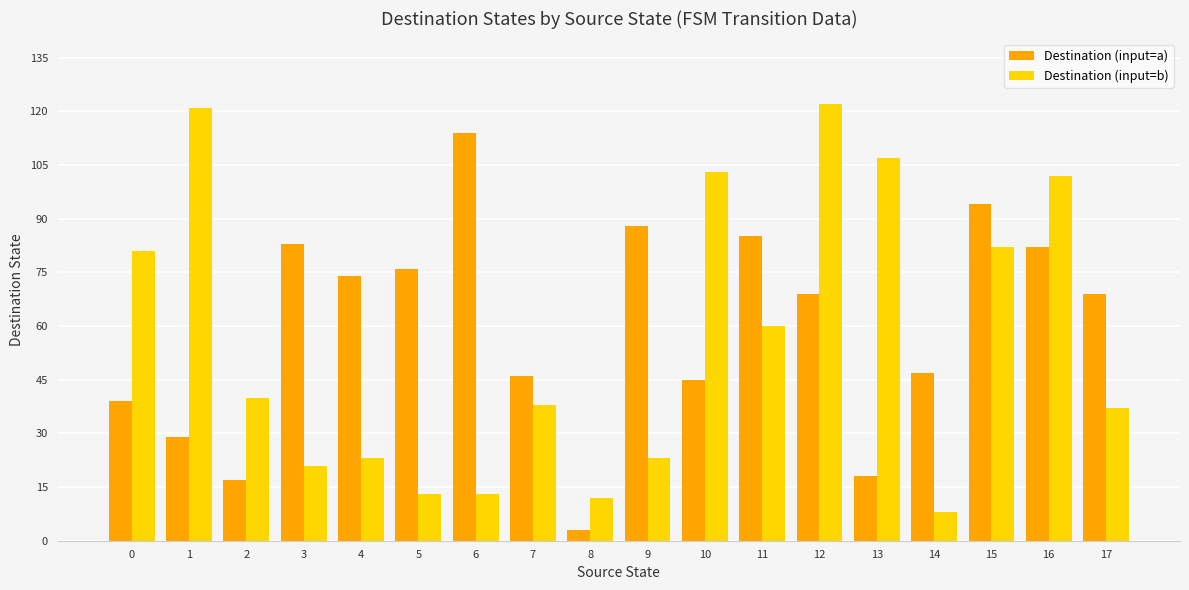

What is the difference between the maximum and minimum values in the Destination (input=b) series?

114